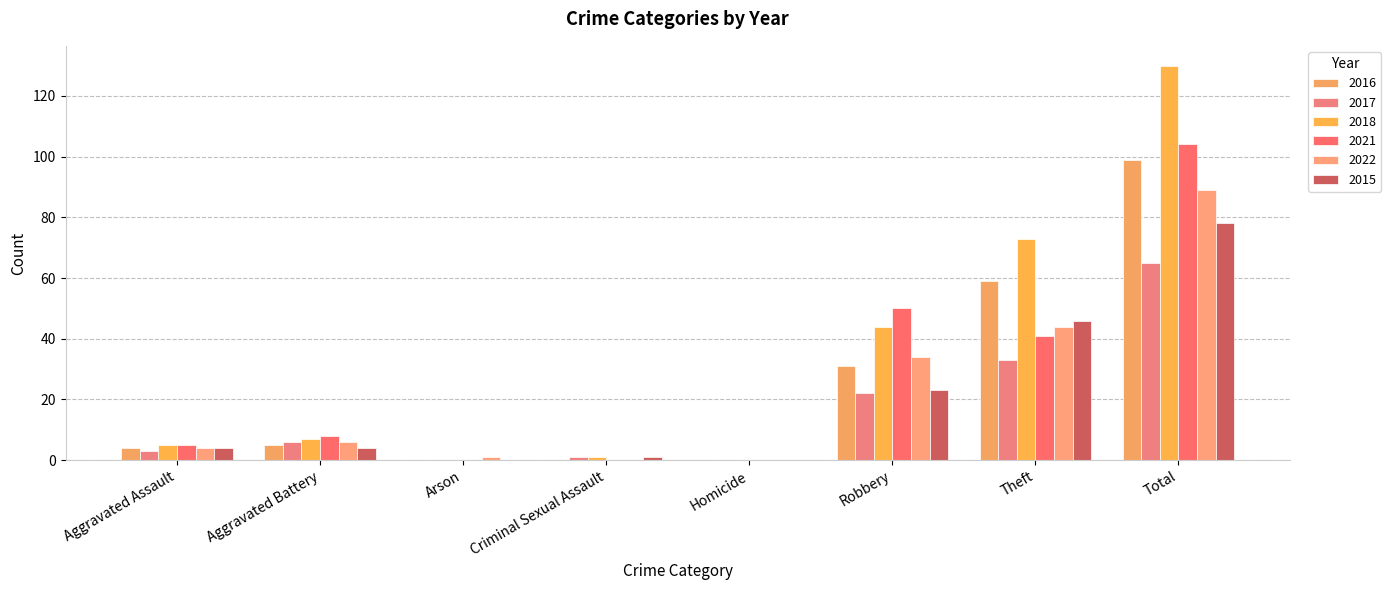

List the labels in order of 2016 value, largest first.

Total, Theft, Robbery, Aggravated Battery, Aggravated Assault, Arson, Criminal Sexual Assault, Homicide